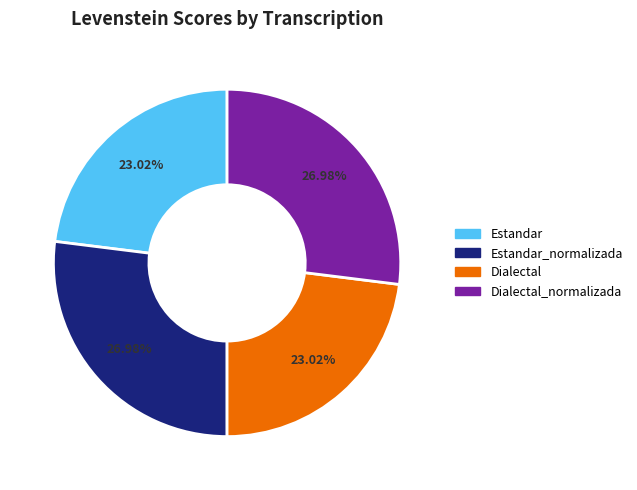

Does Estandar_normalizada account for over 50% of the chart?

No